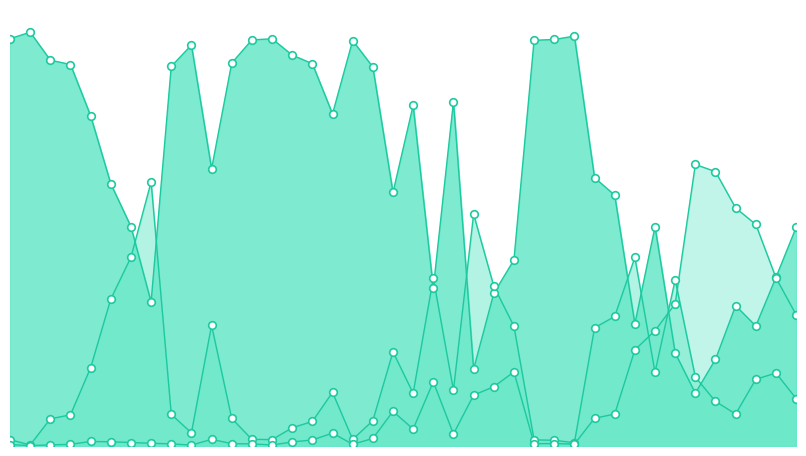

Is the value of N2 at 17 greater than the value of N1 at 0?

No